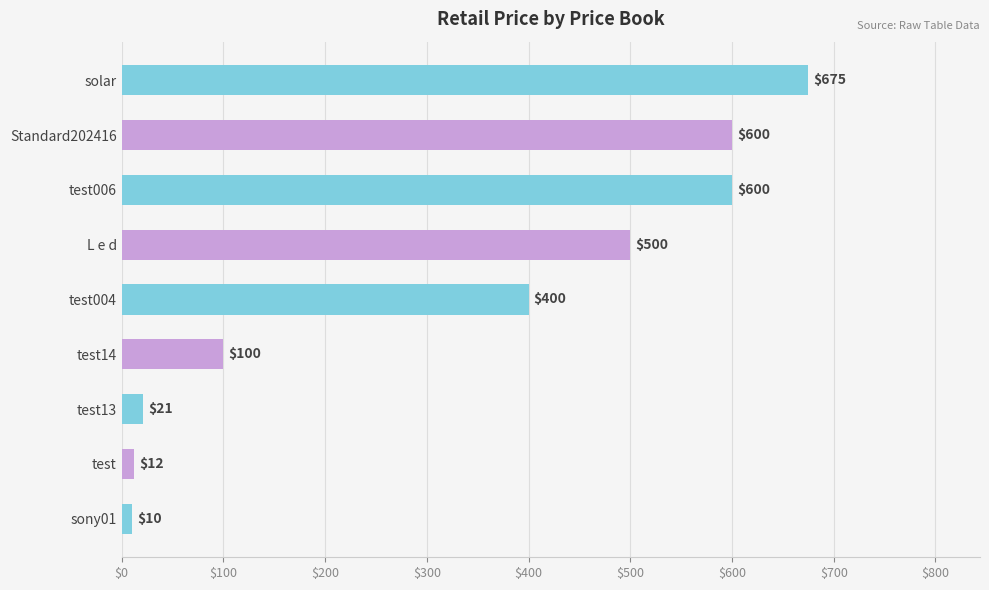

What is the difference between the maximum and minimum values?

665